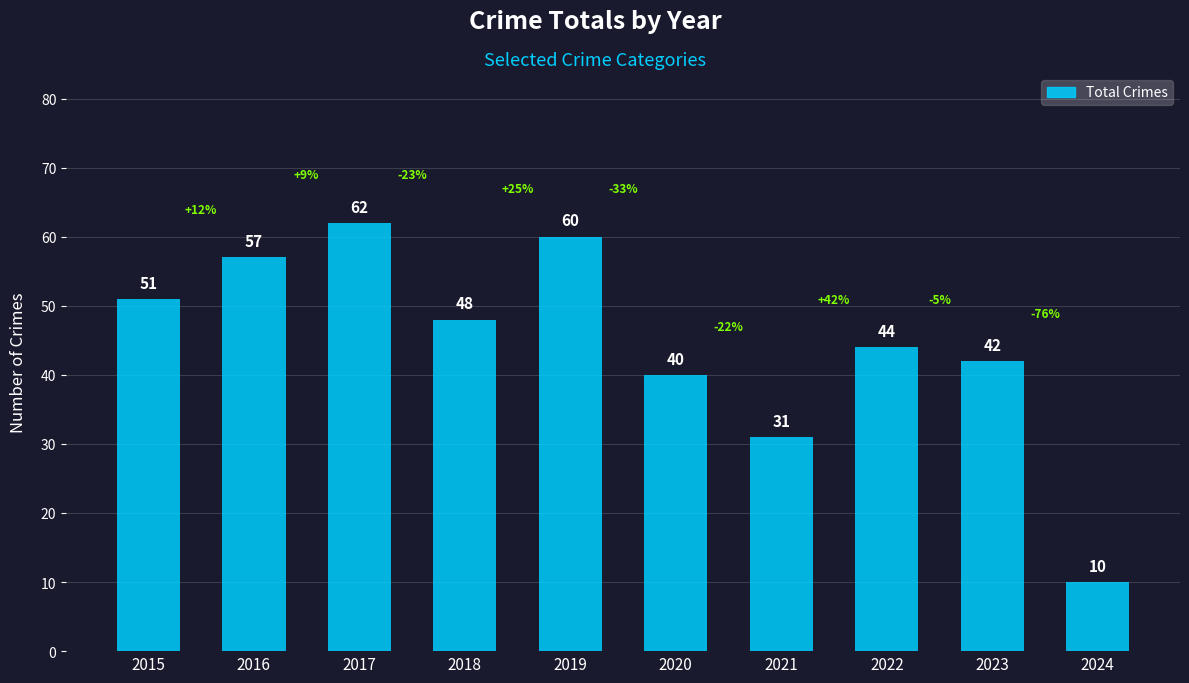

Where does the data first go above 48?

2015